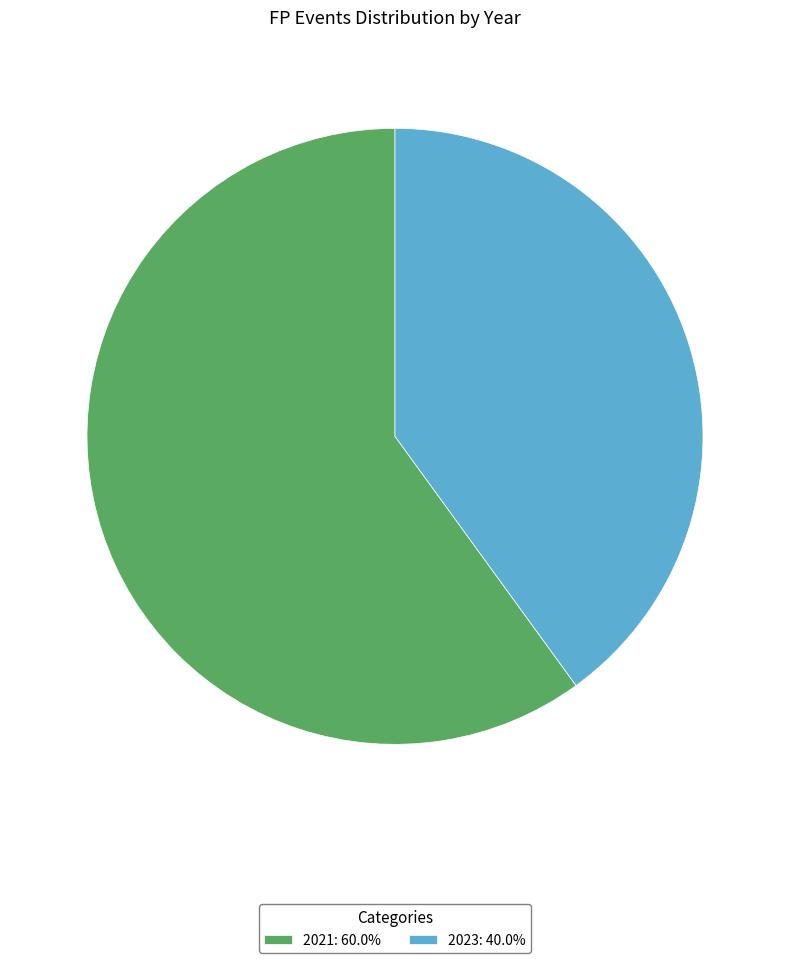

Does any single category account for the majority?

Yes